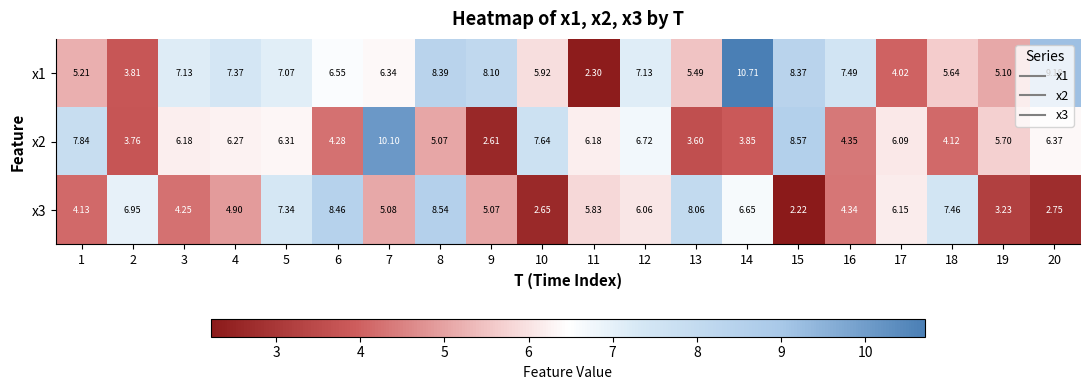

Is the value of x3 at 18 greater than the value of x2 at 6?

Yes